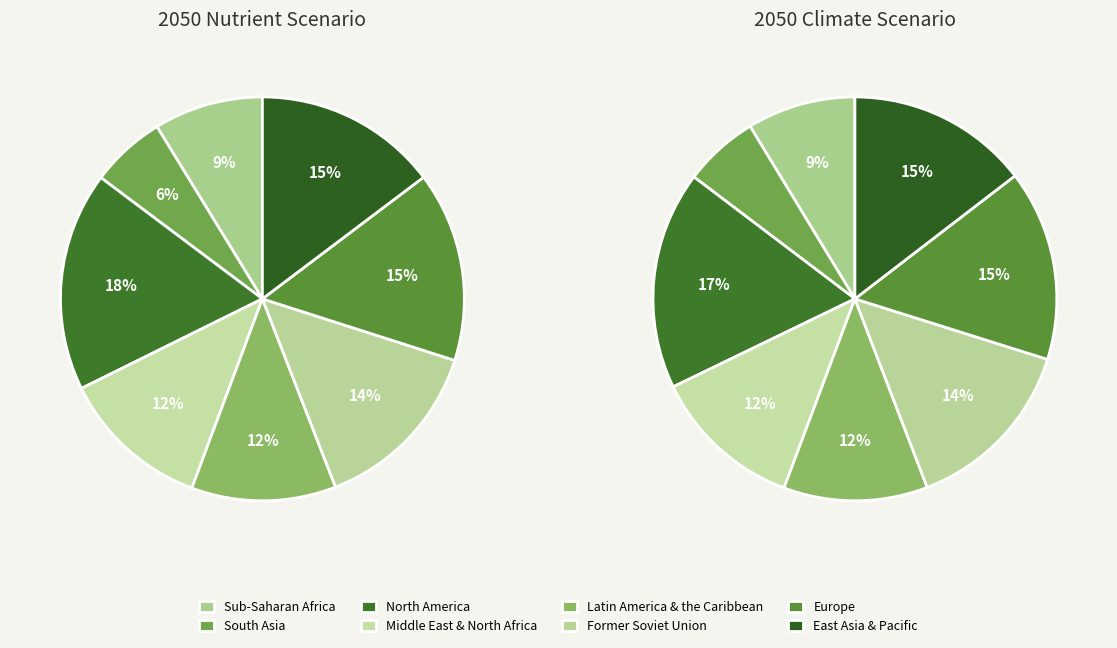

To the nearest percent, what is the combined percentage of Sub-Saharan Africa and Latin America & the Caribbean?

20%